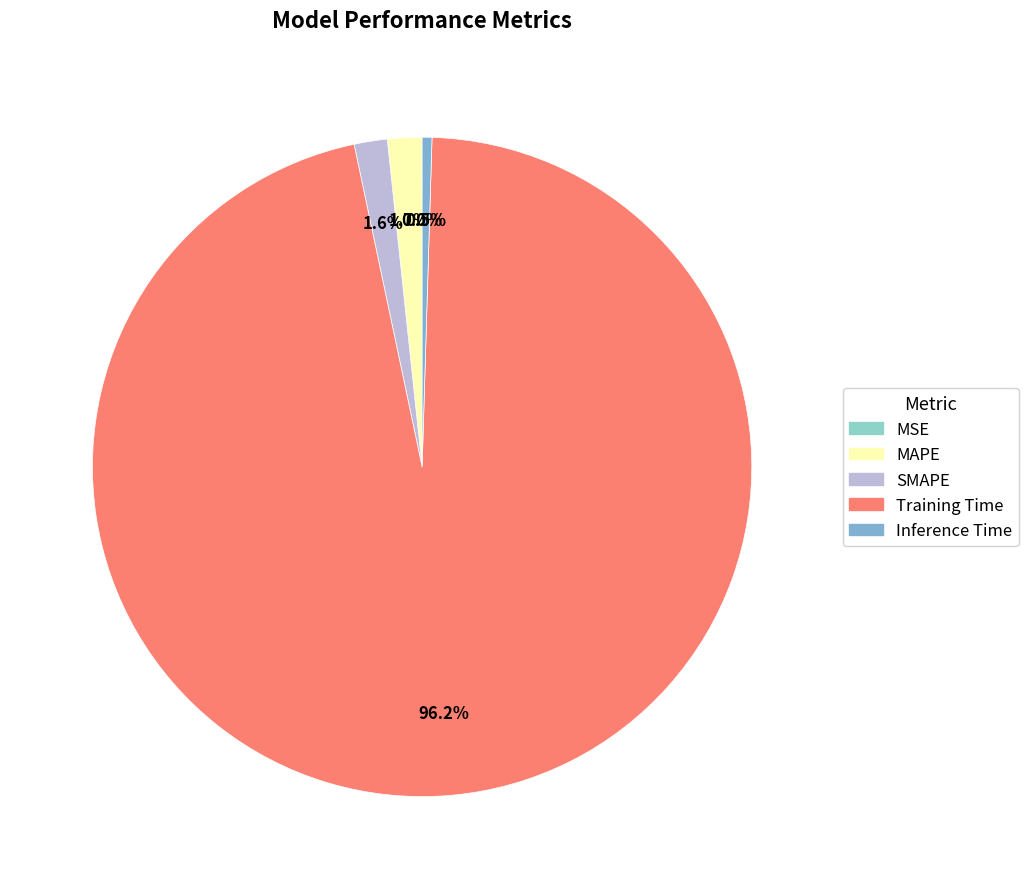

Count the number of slices in the pie.

5